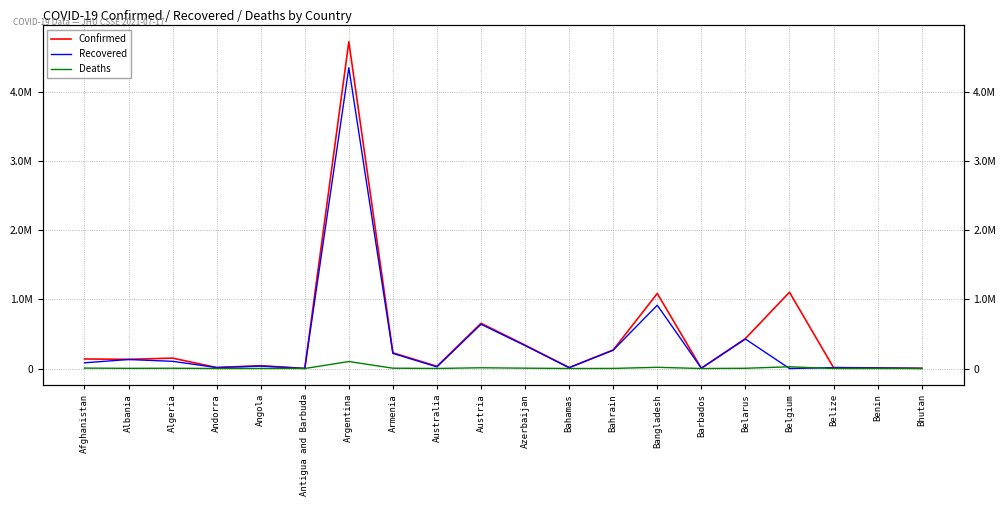

At which label does Deaths first exceed 2456?

Afghanistan